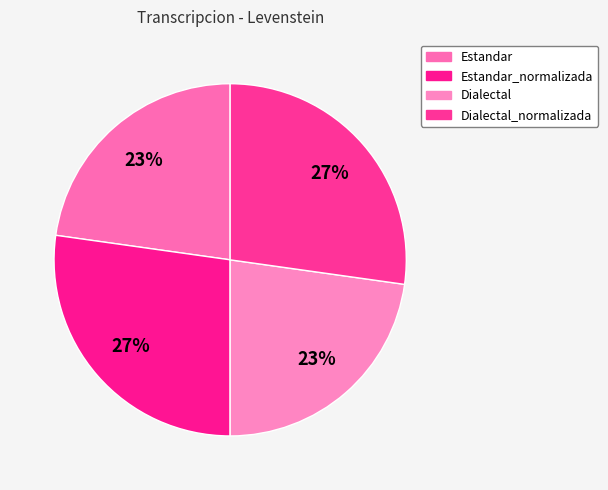

To the nearest percent, what percentage of the pie is Dialectal_normalizada?

27%